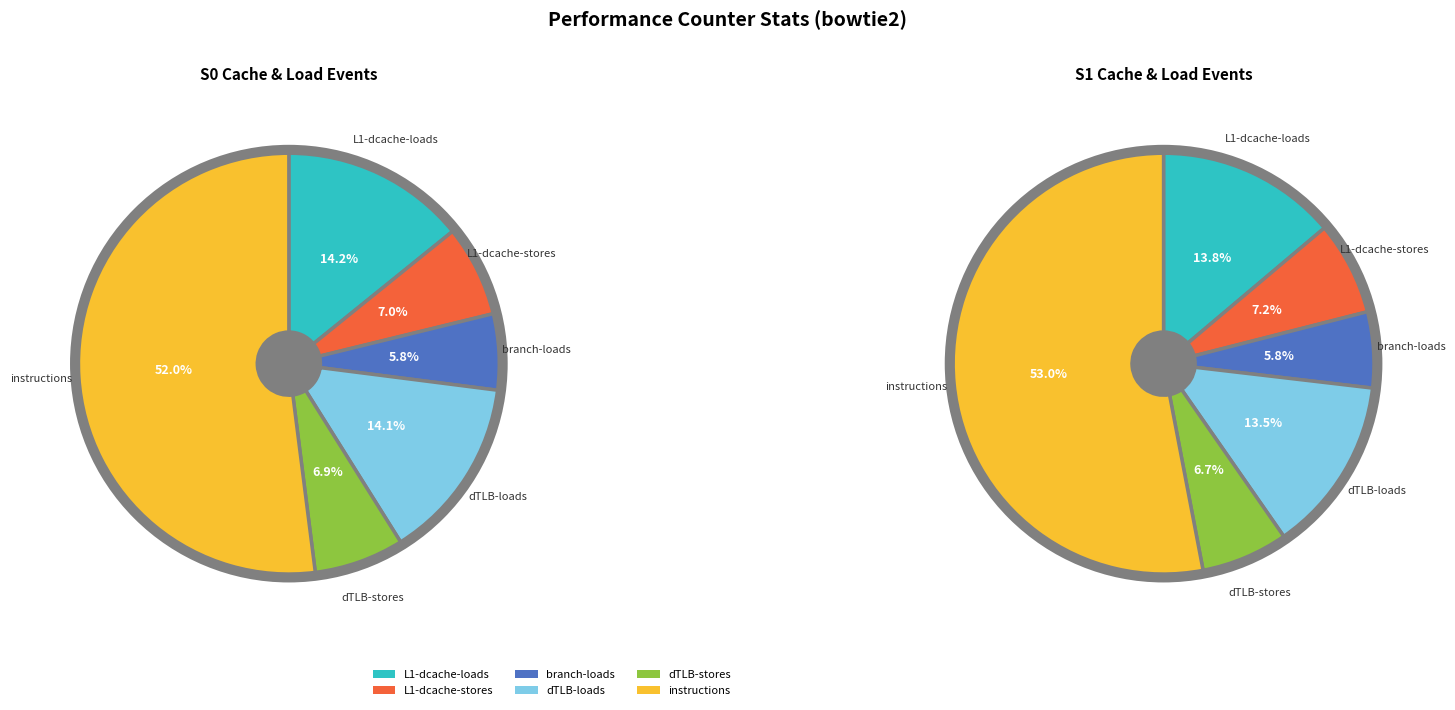

How many segments does this pie chart have?

6